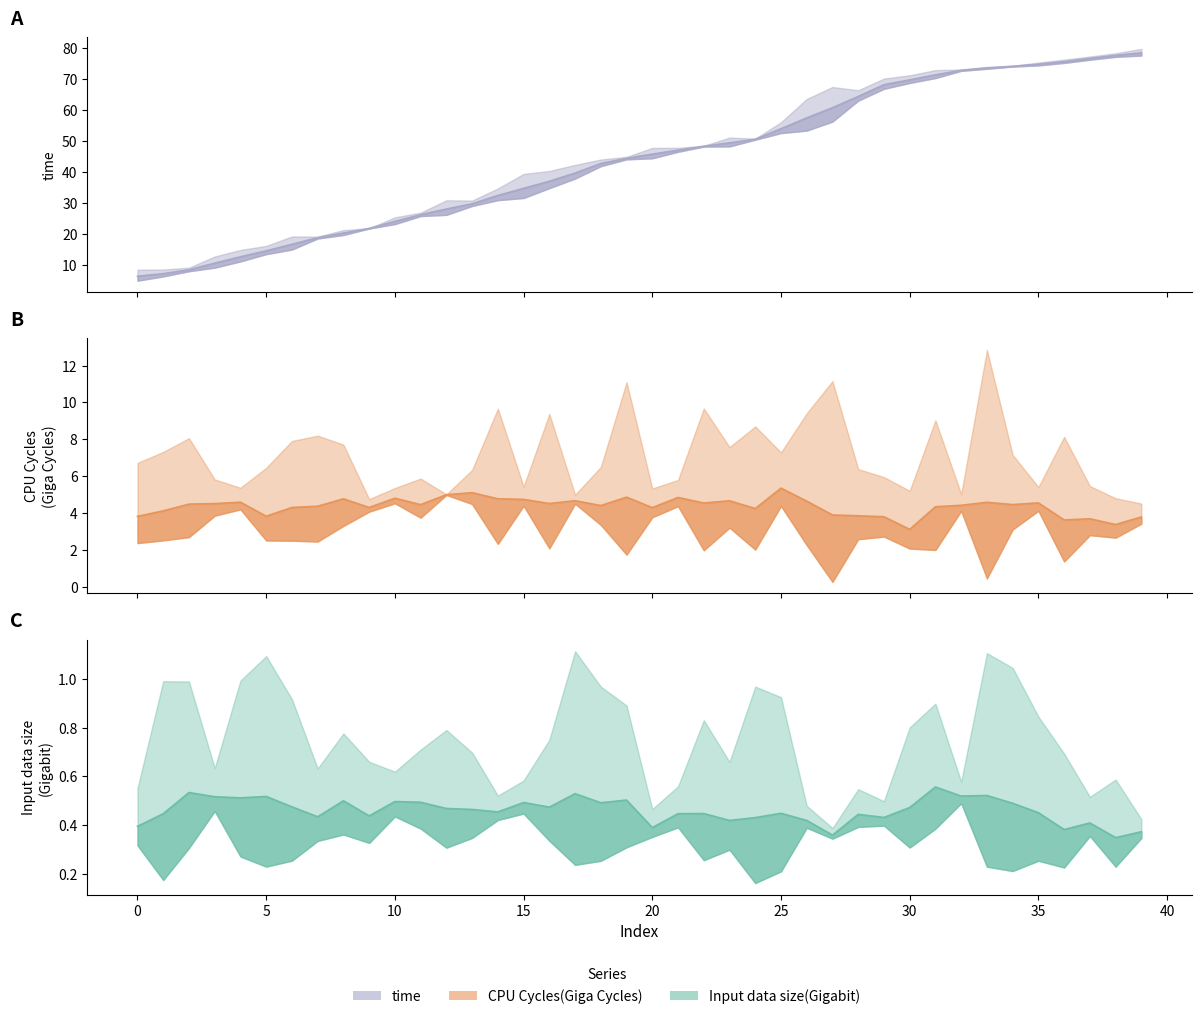

How many lines are shown in the chart?

3